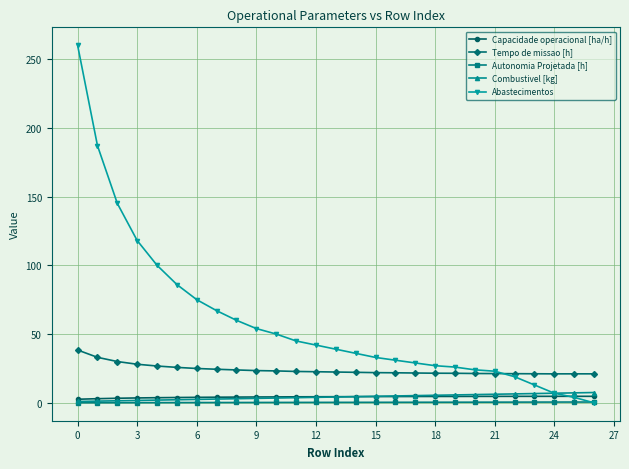

Which series has the largest total across all categories?

Abastecimentos